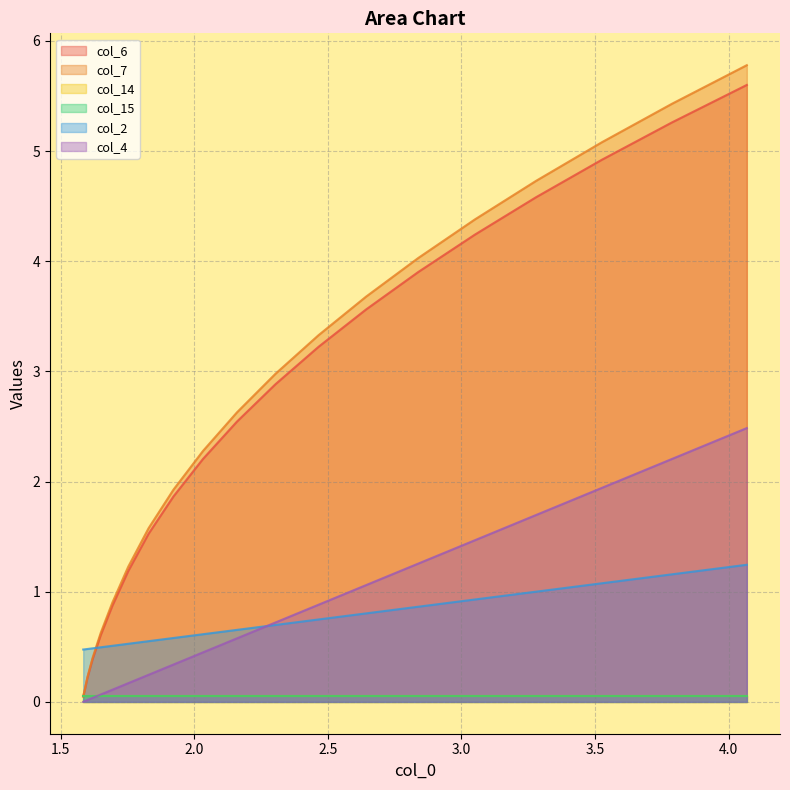

True or false: col_7 and col_4 intersect in this chart.

False